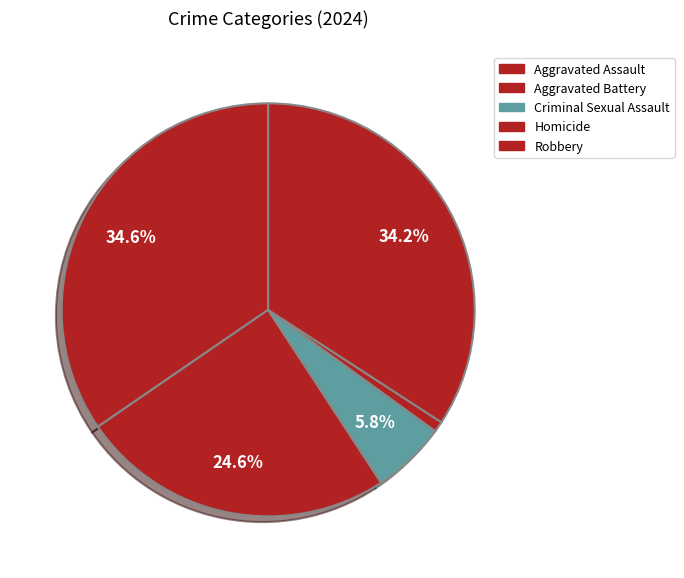

How many slices are in this pie chart?

5